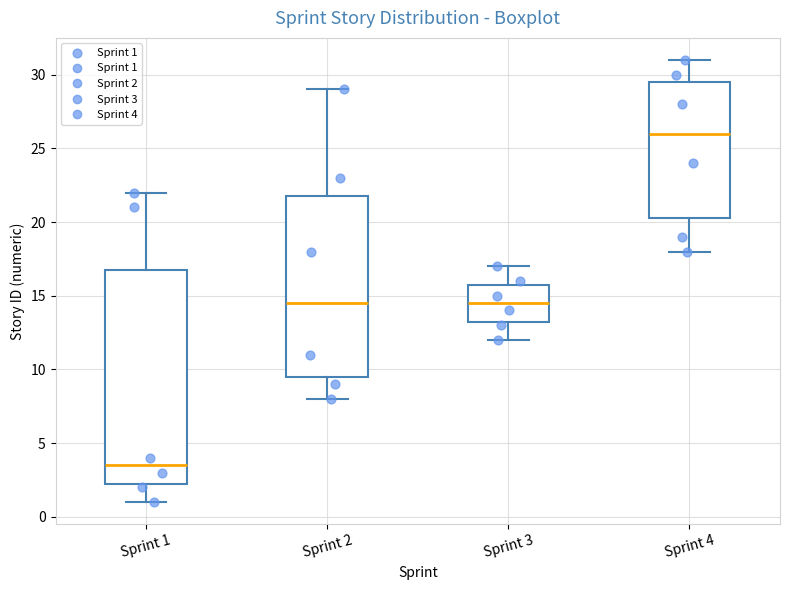

Reading left to right, read every box against the y-axis: the position of its median line, the range the box covers, and the ends of its whiskers. The values are not printed on the chart, so give them approximately, as read against the axis.

Sprint 1: median 3.5, box 2.5 to 17.0, whiskers 1.0 to 22.0
Sprint 2: median 14.5, box 9.5 to 22.0, whiskers 8.0 to 29.0
Sprint 3: median 14.5, box 13.5 to 16.0, whiskers 12.0 to 17.0
Sprint 4: median 26.0, box 20.5 to 29.5, whiskers 18.0 to 31.0